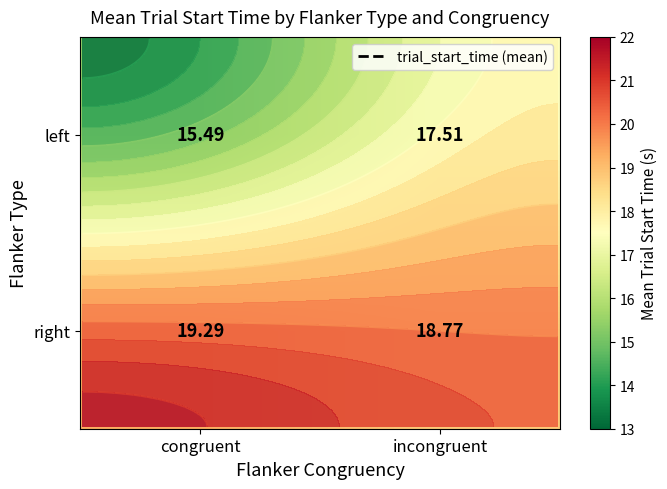

Between incongruent and congruent, which is larger?

incongruent